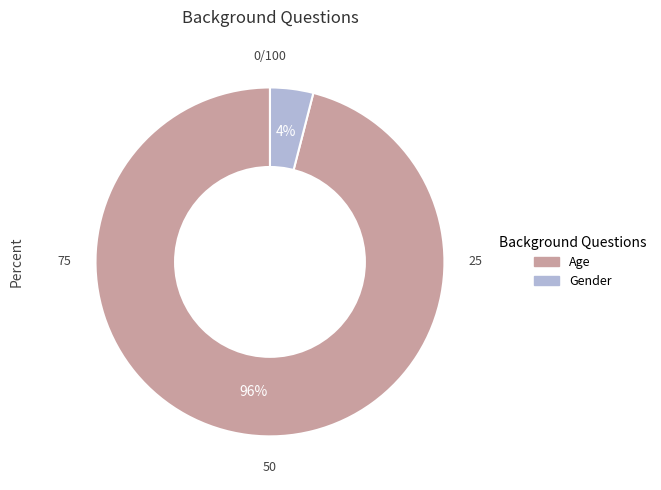

Between Gender and Age, which is larger?

Age